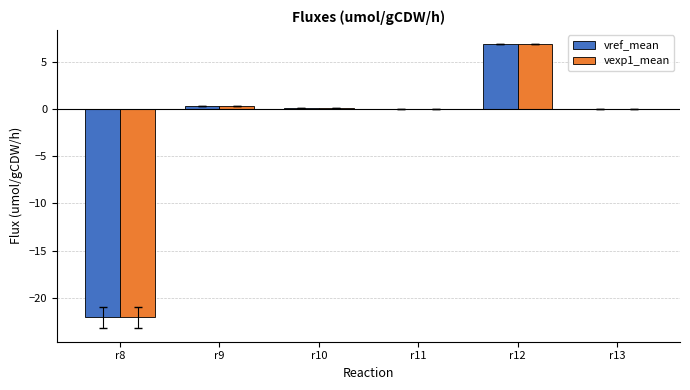

What is the greatest value displayed?

6.8